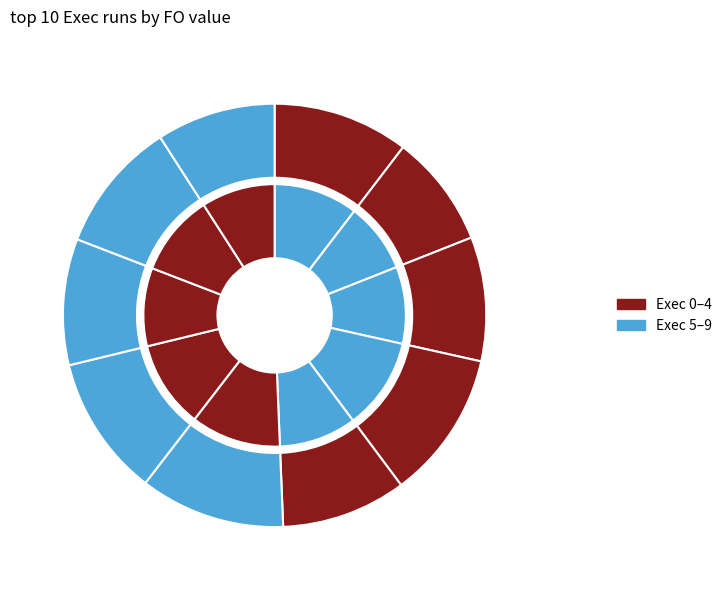

What is the total percentage of 3 and 4?

20.9%